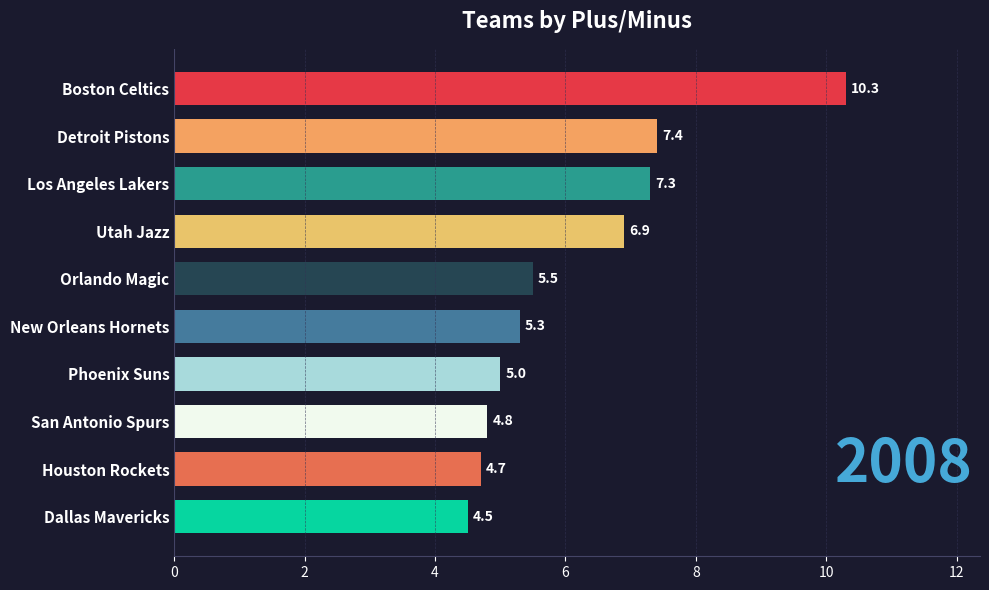

Reading bottom to top, list all the values displayed in this chart.

4.5	4.7	4.8	5.0	5.3	5.5	6.9	7.3	7.4	10.3